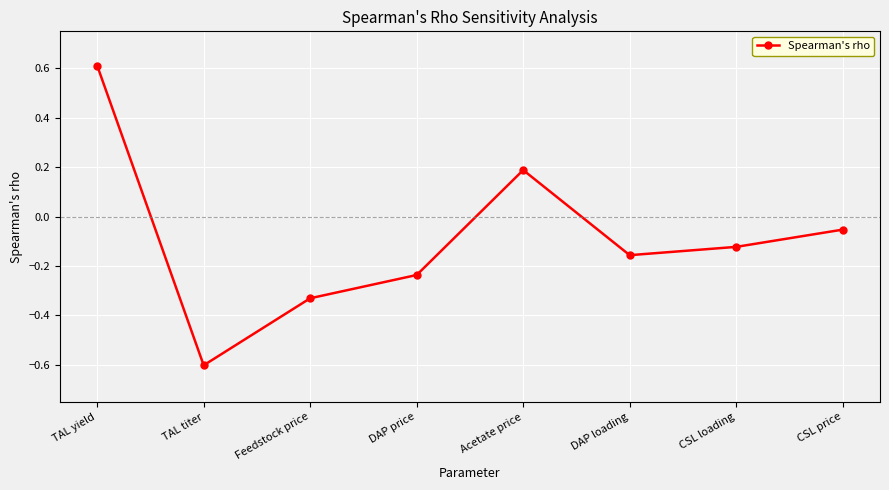

Where is the data nearest to the value 0?

CSL price